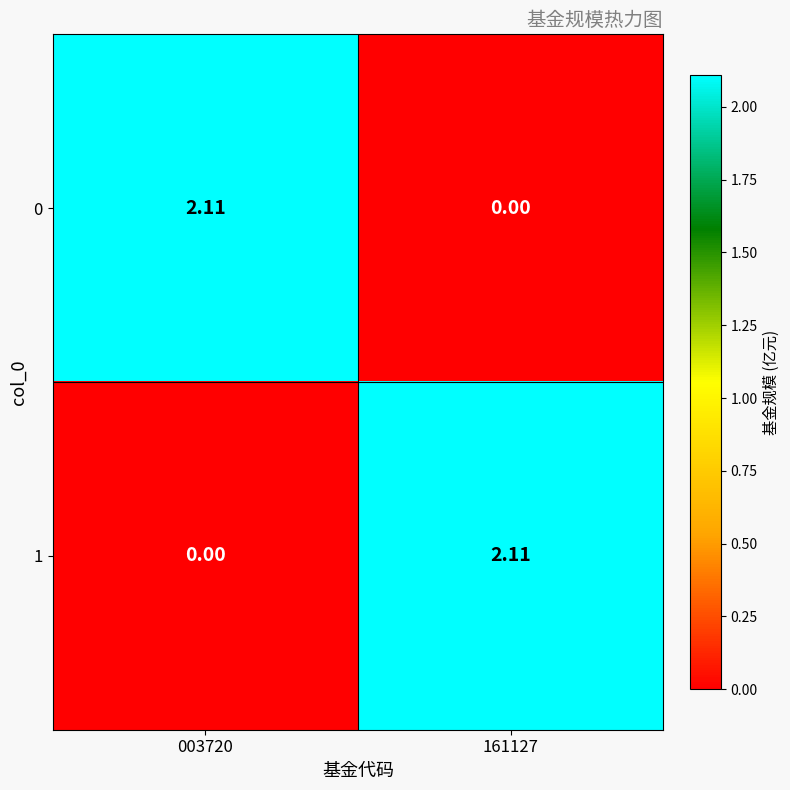

Is the value of 0 at 161127 greater than the value of 1 at 161127?

No